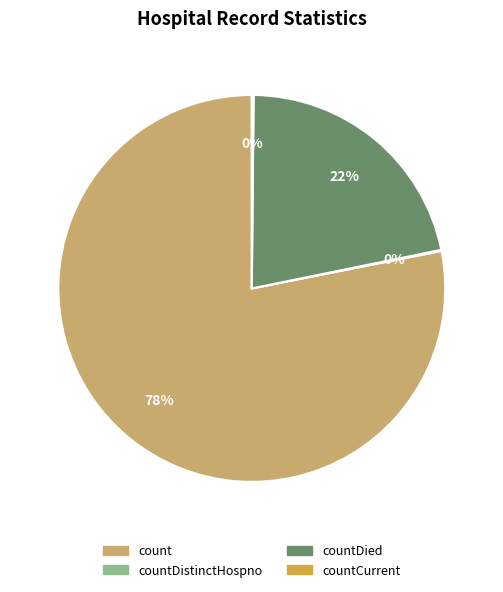

Is it true that countDied is 22% of the pie?

True